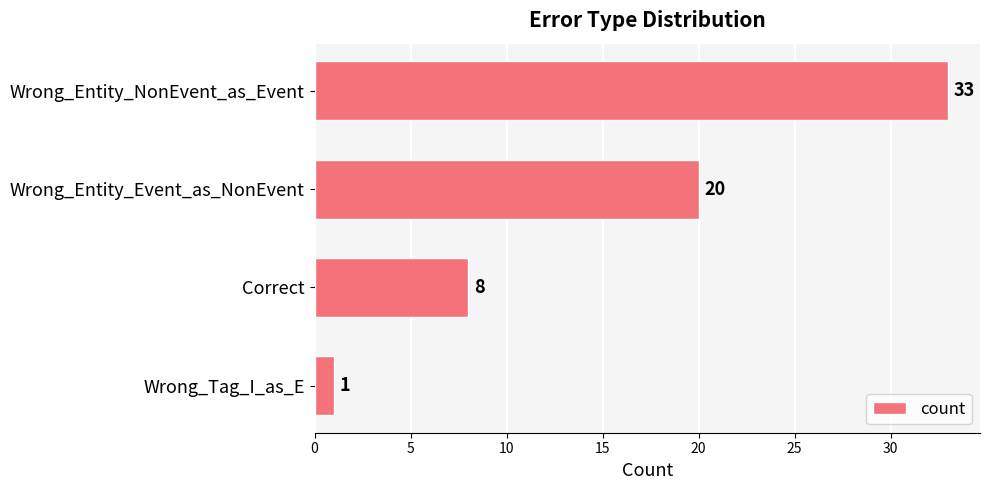

How many categories are shown in the chart?

4